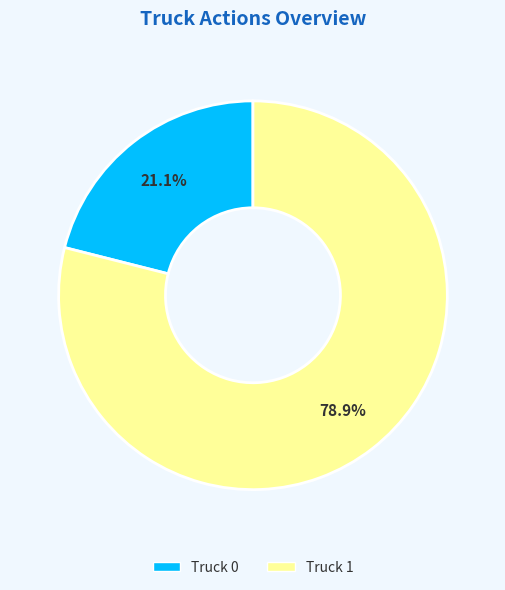

To the nearest percent, what portion does Truck 0 represent?

21%